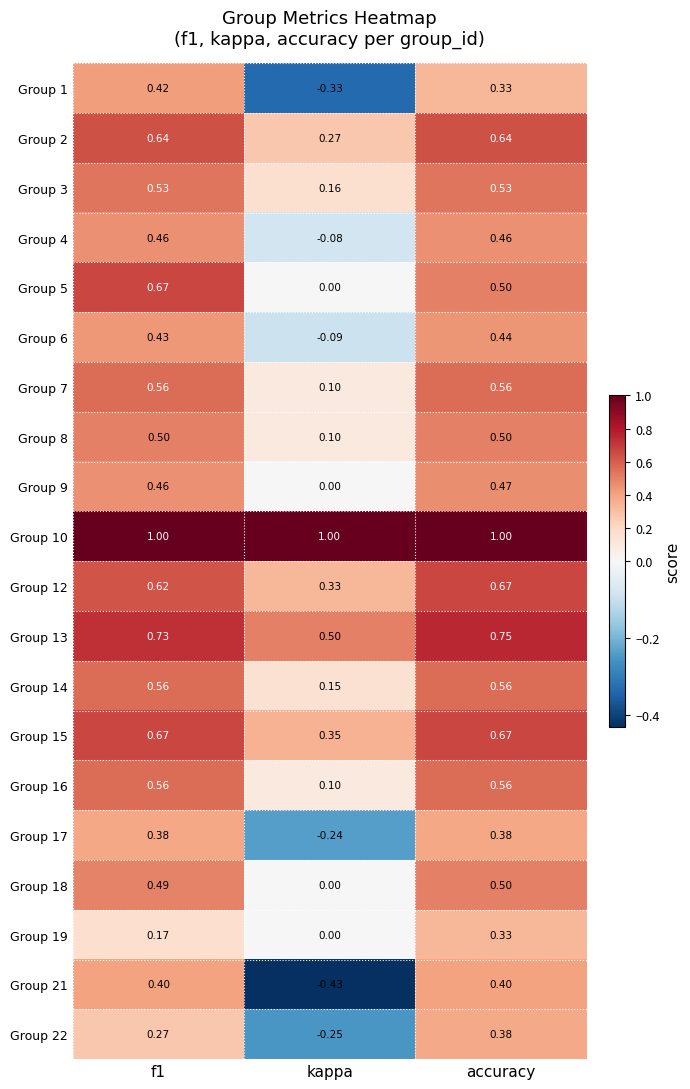

What is the greatest value displayed?

1.0